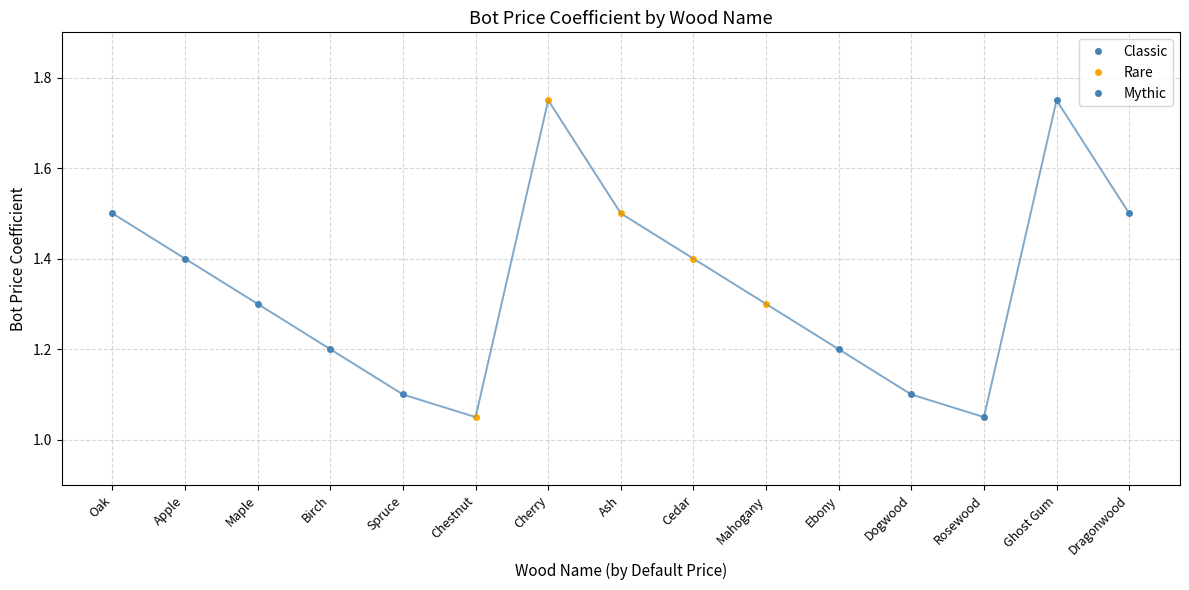

How many lines are shown in the chart?

3